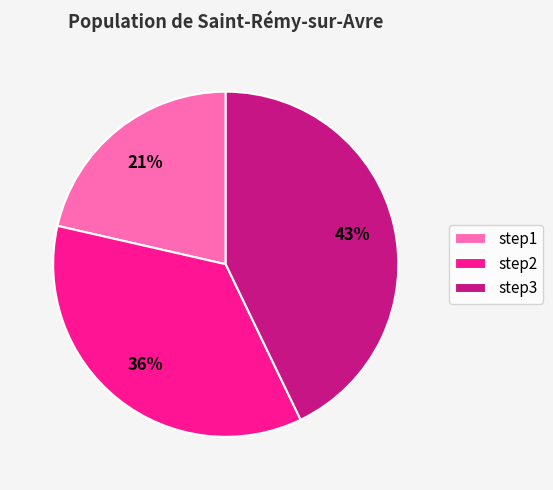

Which category has the smallest portion of the pie?

step1